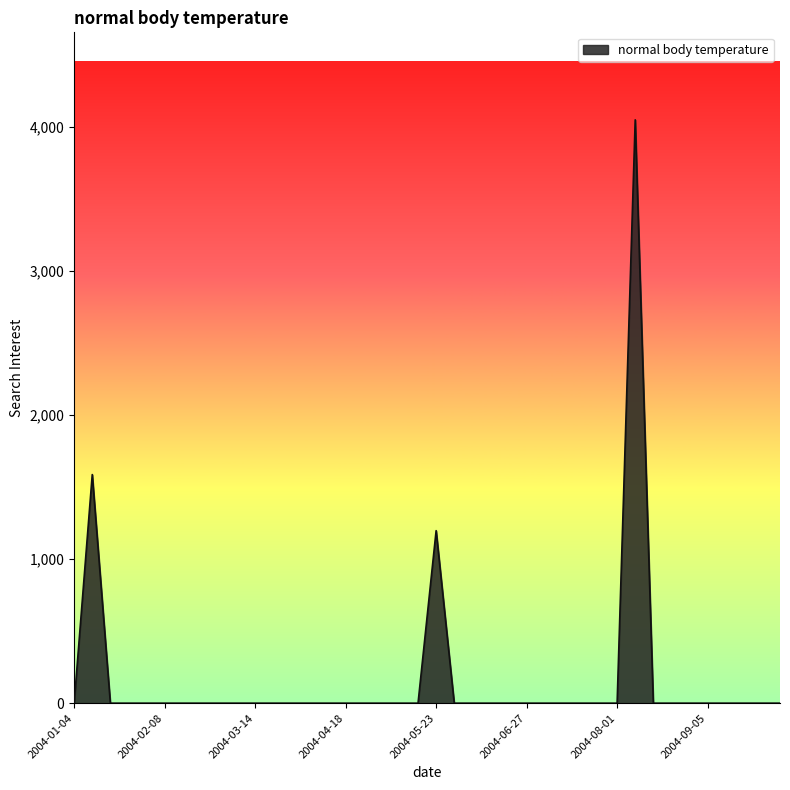

What is the difference between the maximum and minimum values?

4047.3